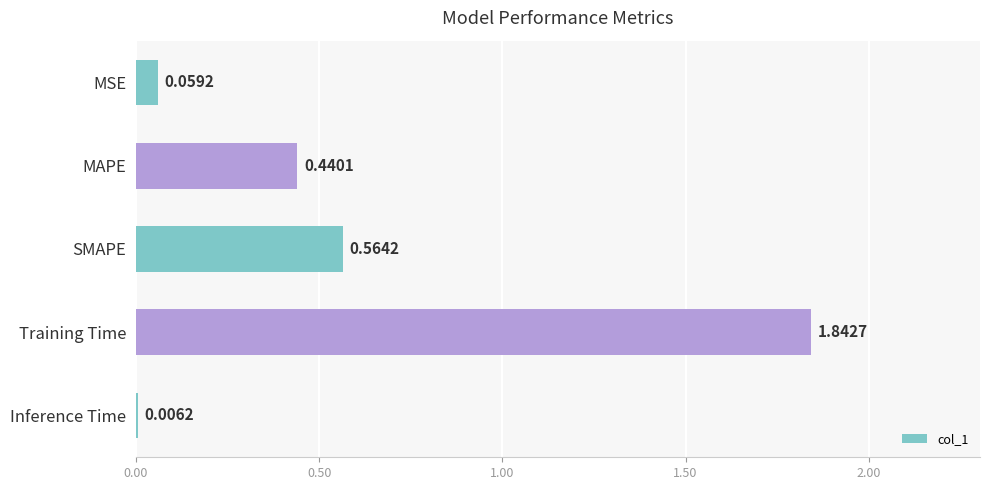

Where is the data nearest to the value 0?

Inference Time